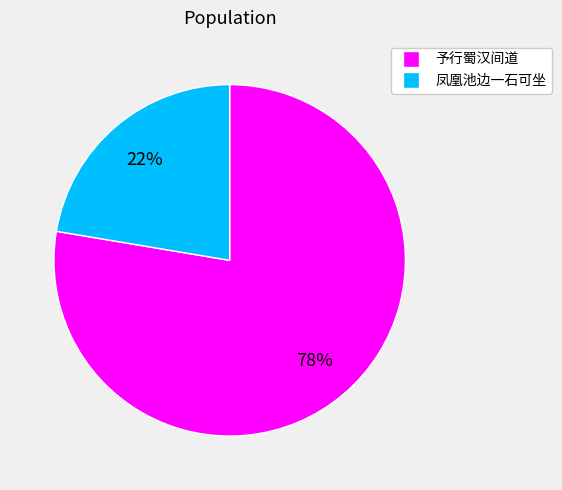

Is it true that 予行蜀汉间道 is 78% of the pie?

True